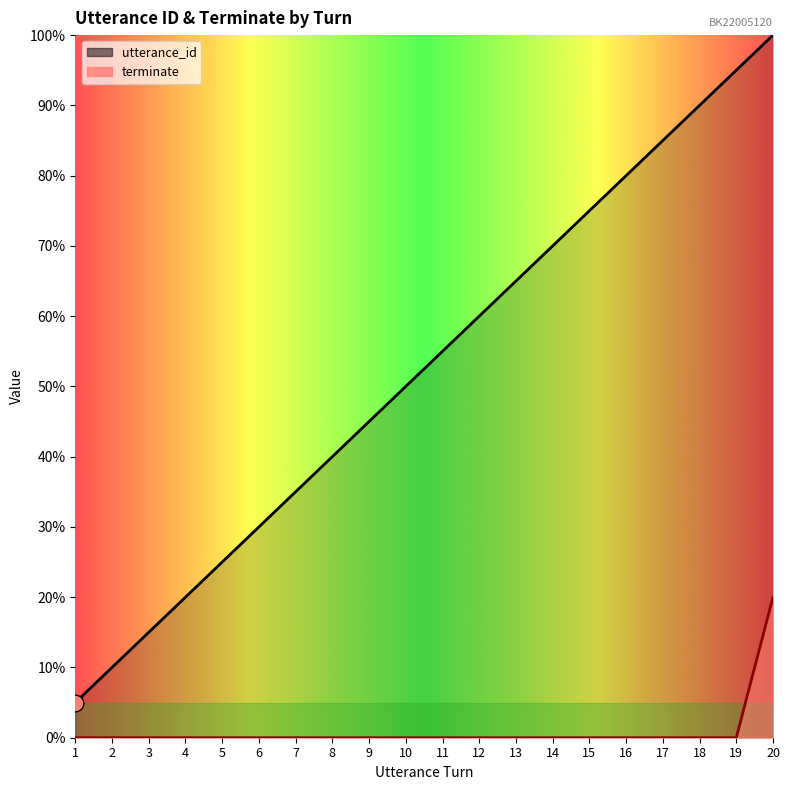

True or false: terminate and utterance_id cross at least once.

False